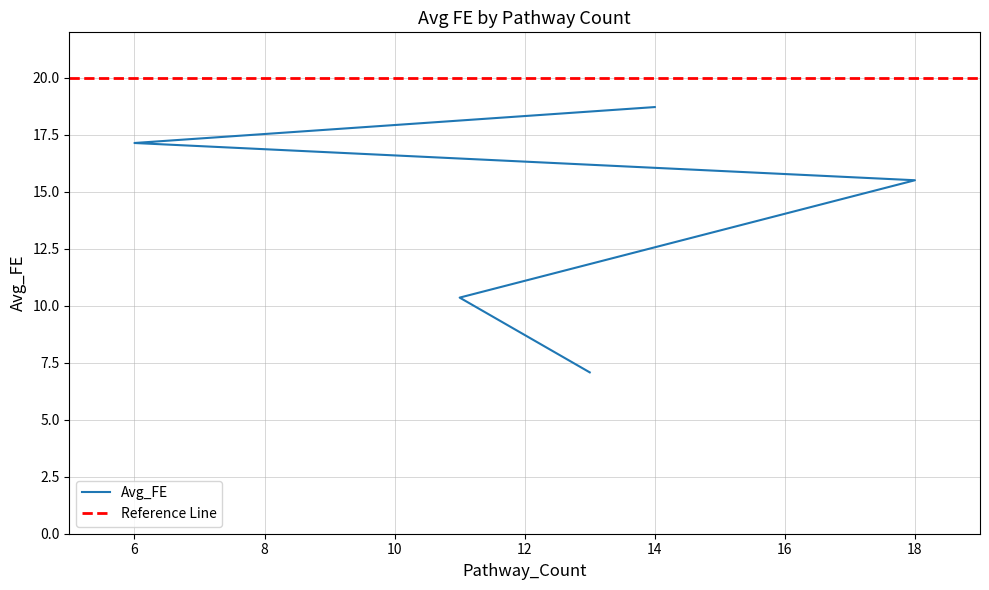

Does the chart have visible grid lines?

Yes